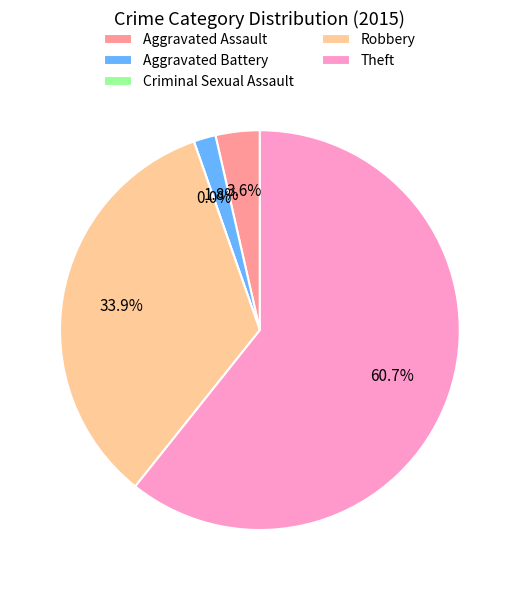

Rank the categories by value from highest to lowest.

Theft, Robbery, Aggravated Assault, Aggravated Battery, Criminal Sexual Assault